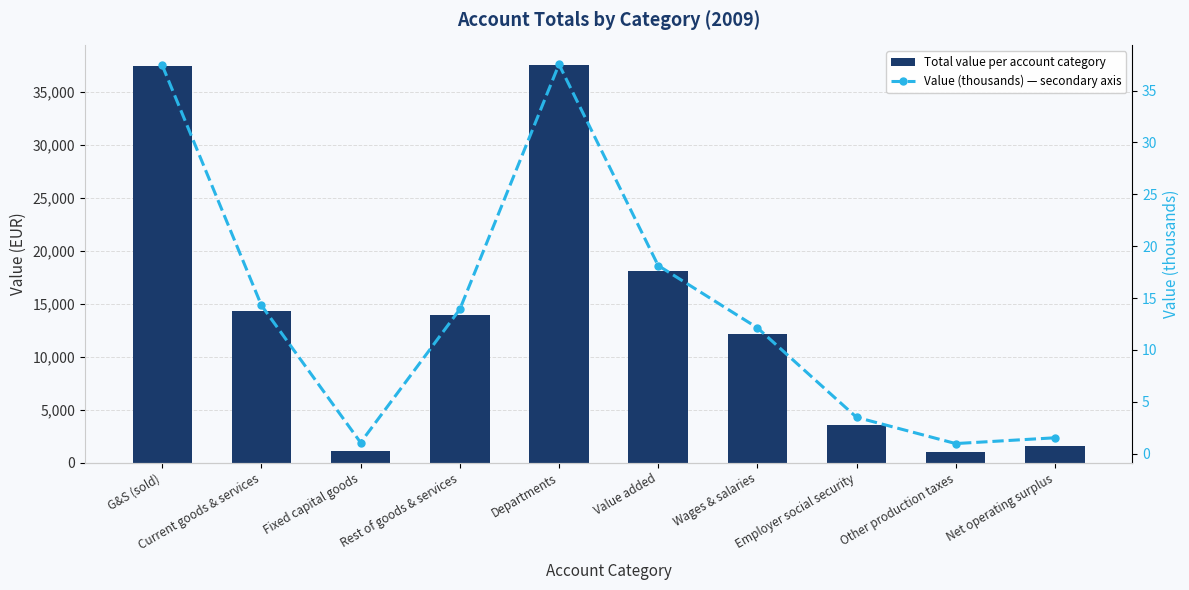

Rank the series by their maximum value, from lowest to highest.

Value (thousands) — secondary axis, Total value per account category